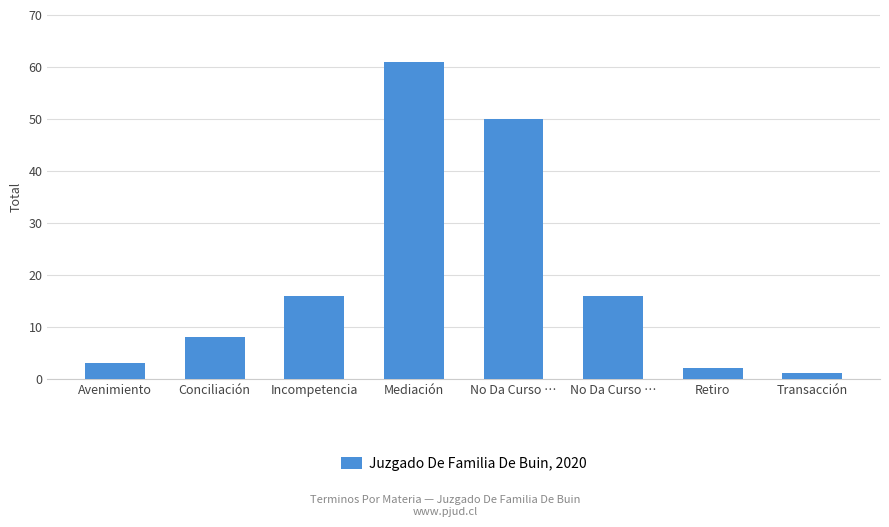

At which label does the data first exceed 16?

Mediación